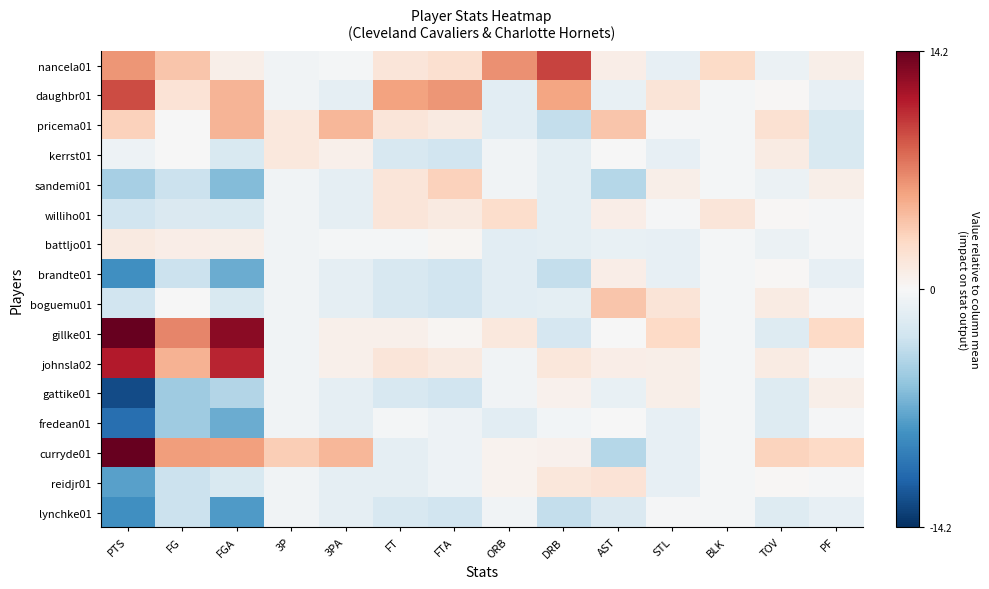

At how many categories does at least one series exceed 5?

7